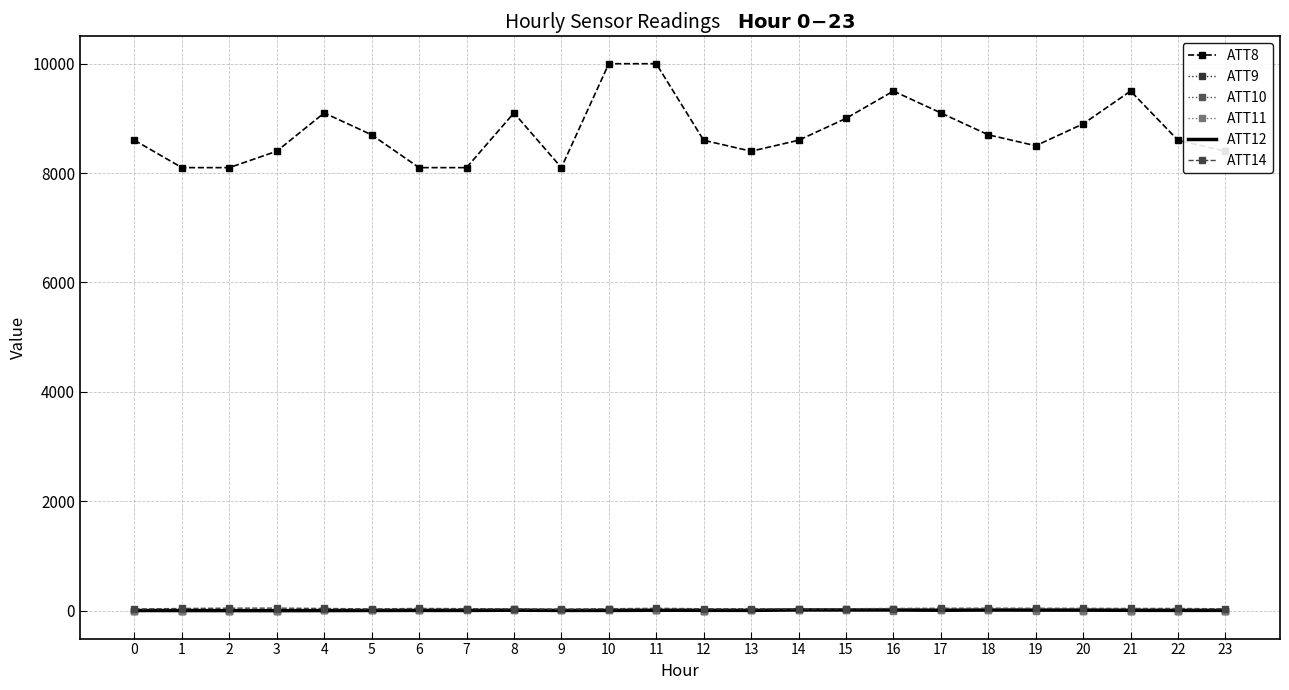

Which series has the widest spread of values?

ATT8